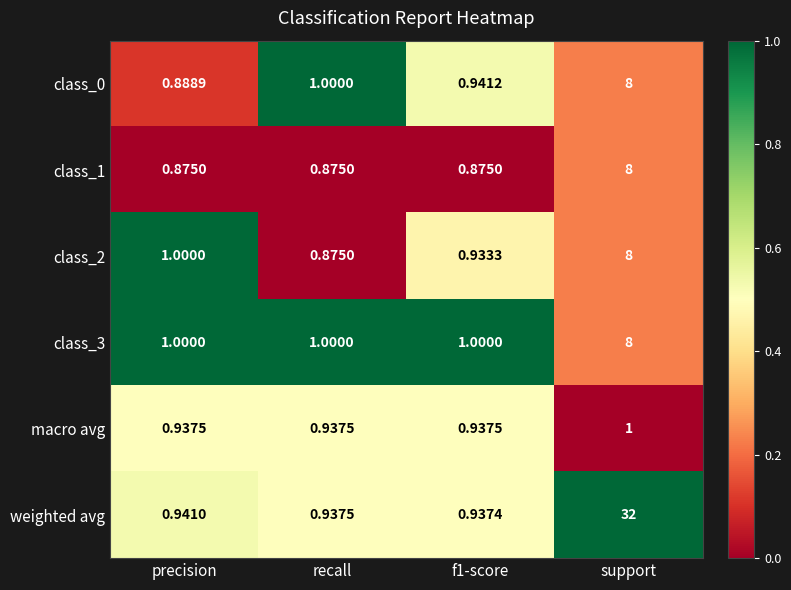

Is the value of class_0 at f1-score greater than the value of weighted avg at recall?

Yes